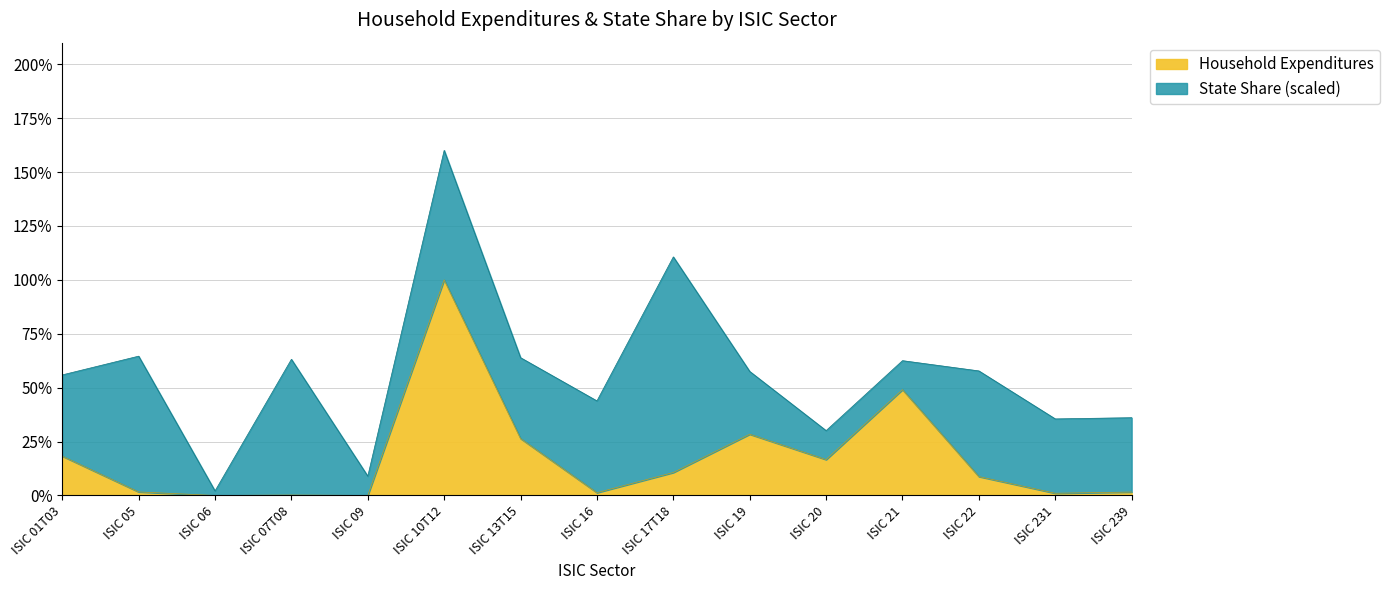

At which label does the data first exceed 8?

ISIC 01T03